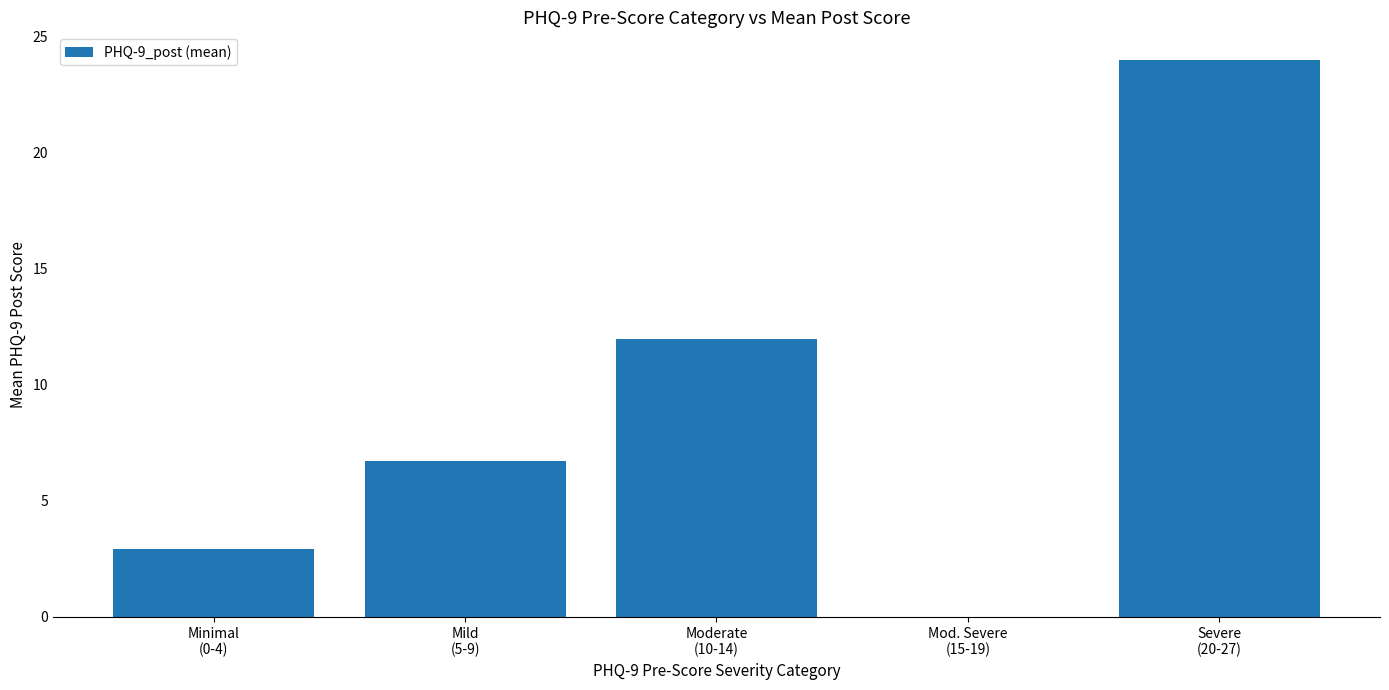

Where does the data first go above 6?

Mild
(5-9)